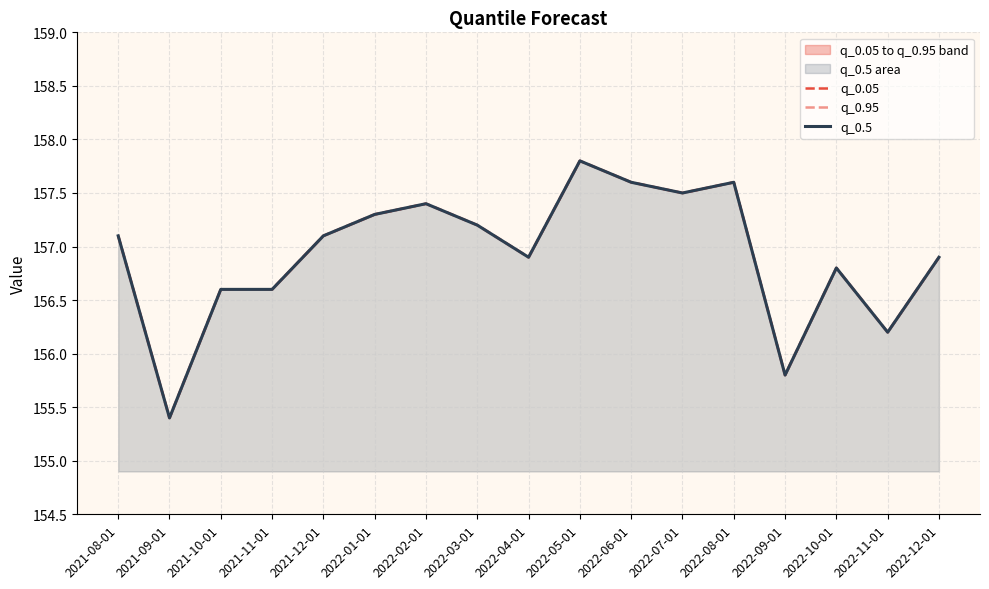

What are all the series names shown in the legend?

q_0.05, q_0.95, q_0.5